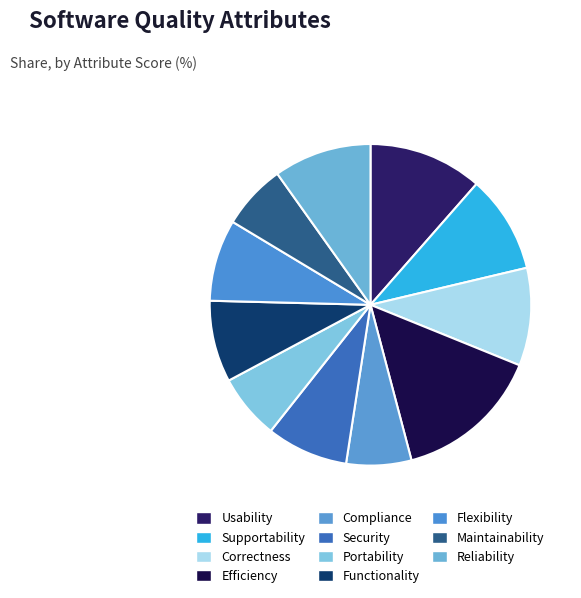

What is the total percentage of Security and Functionality?

16.4%